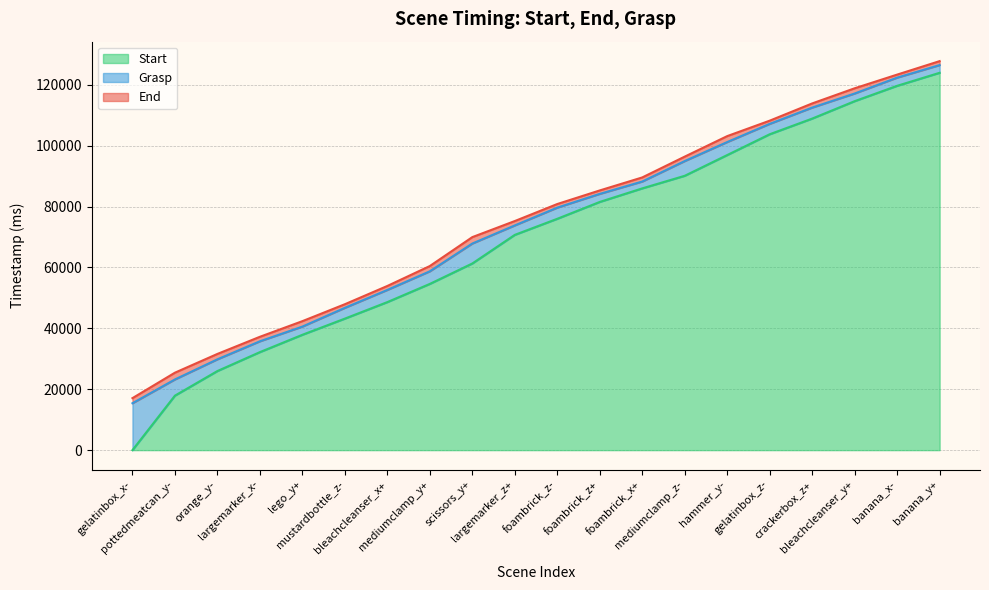

At how many categories does at least one series exceed 12239?

20